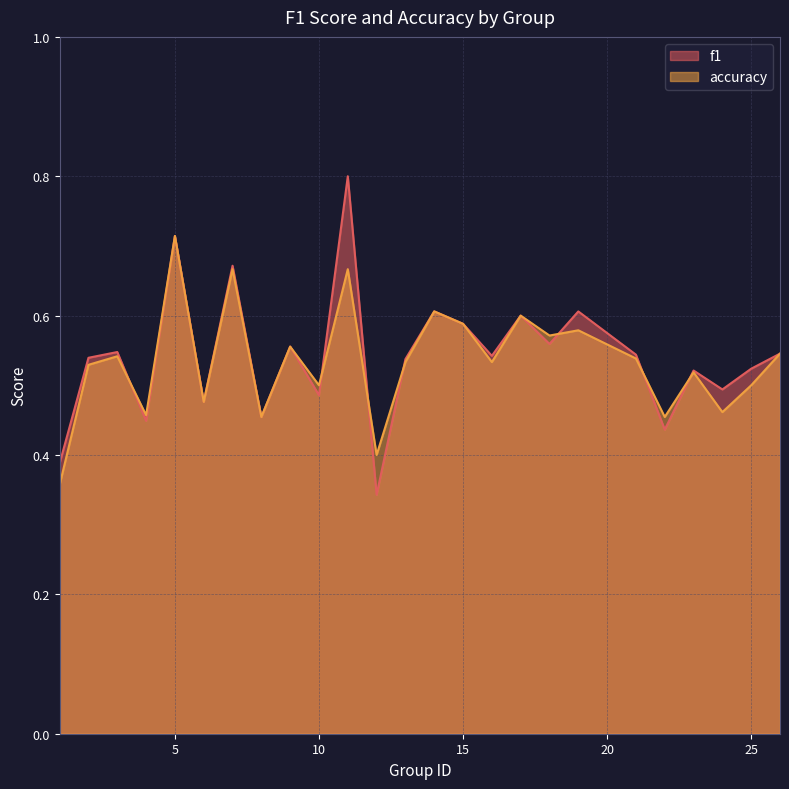

How many lines are shown in the chart?

2